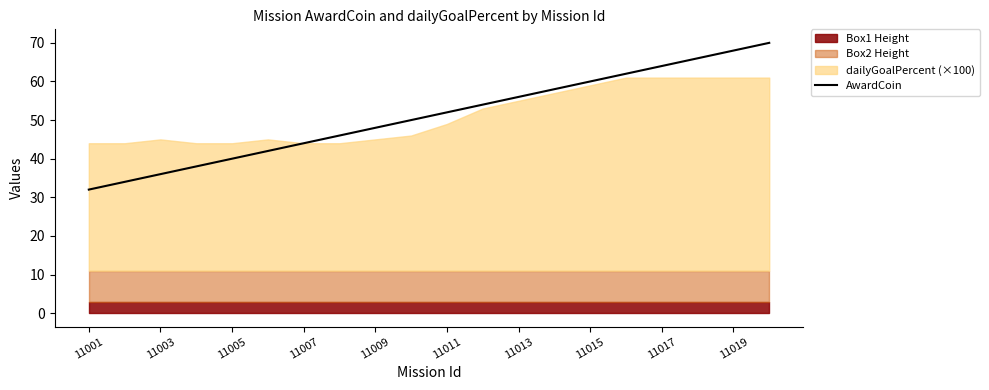

The AwardCoin series shows 53 at 11001. True or false?

False